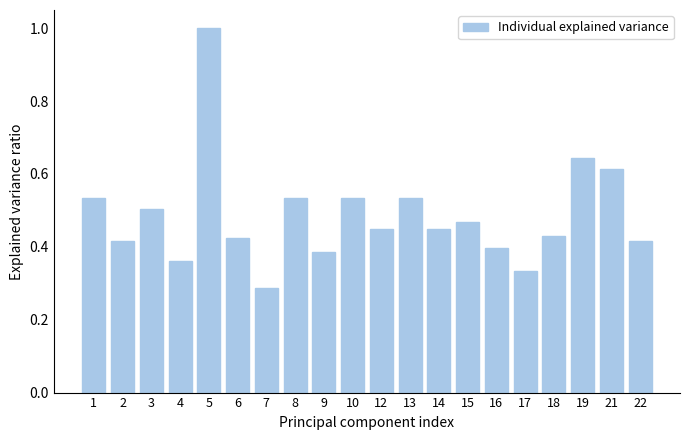

Where is the data nearest to the value 0?

7